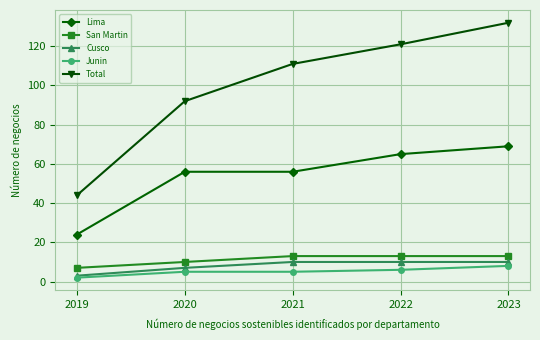

What value does the Lima series have at 2020?

56